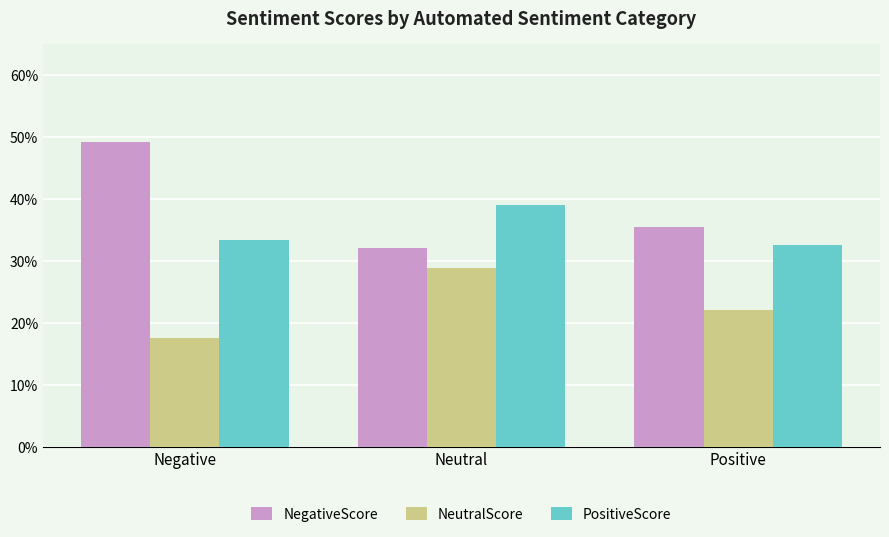

Does the chart contain any negative values?

No